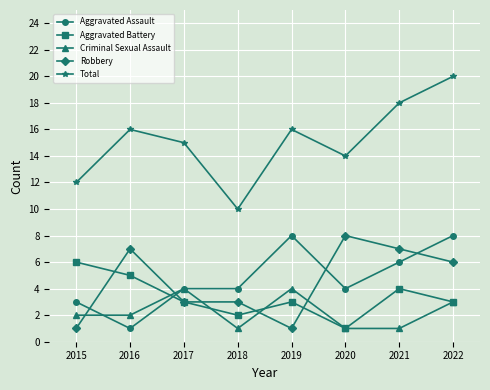

The value of Criminal Sexual Assault at 2017 is 4. True or false?

True